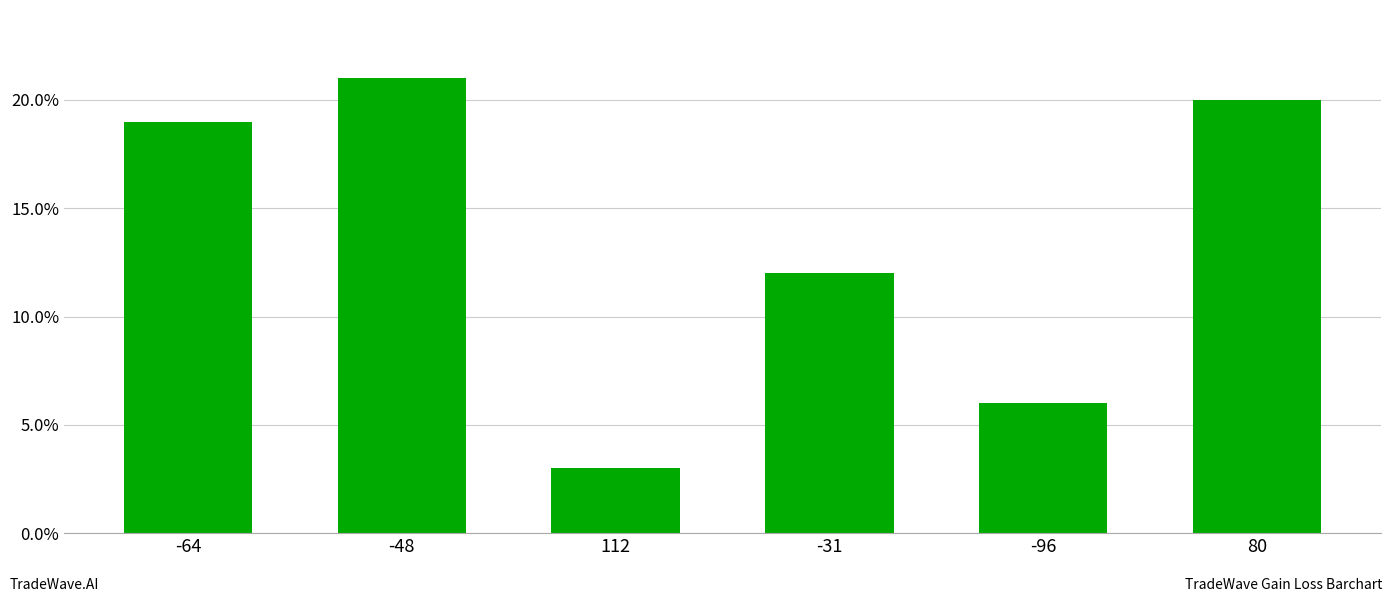

List the labels in order of value, largest first.

-48, 80, -64, -31, -96, 112